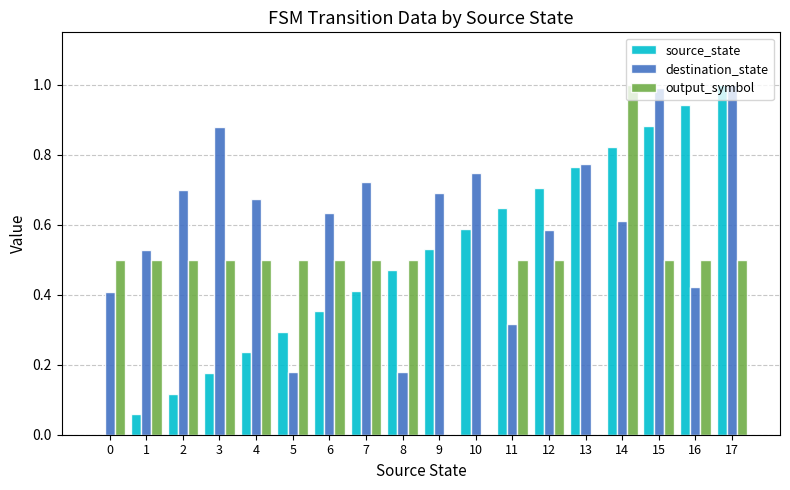

True or false: source_state has a value of 0.4 at 6.

True